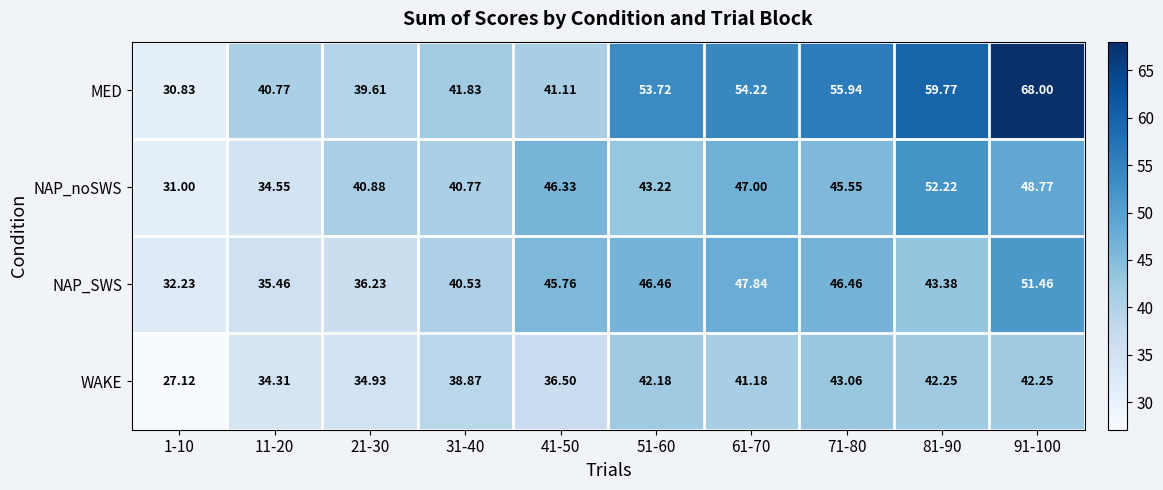

Count the number of categories in the chart.

10